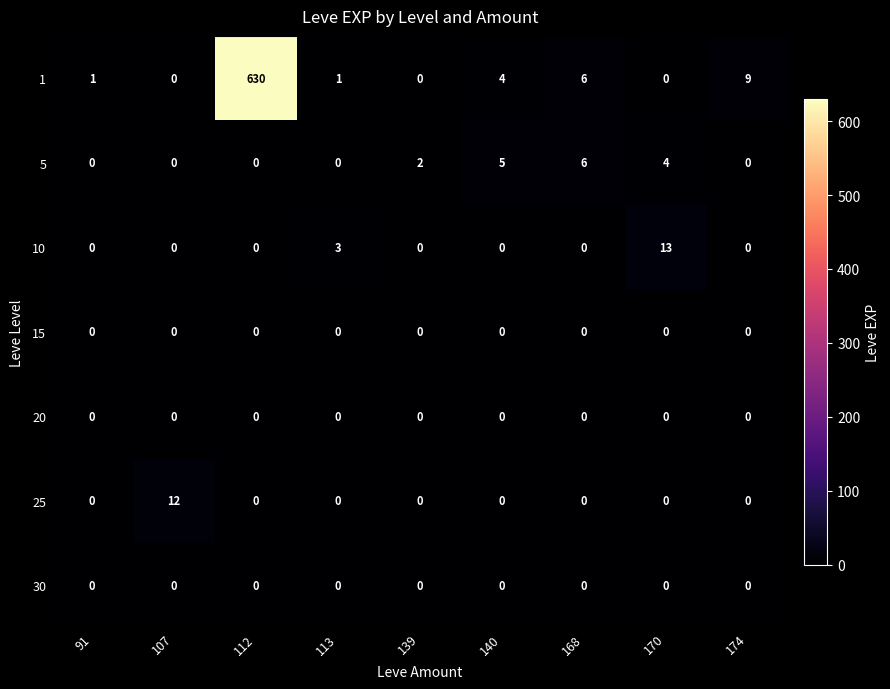

At which label is 10 closest to 6?

113